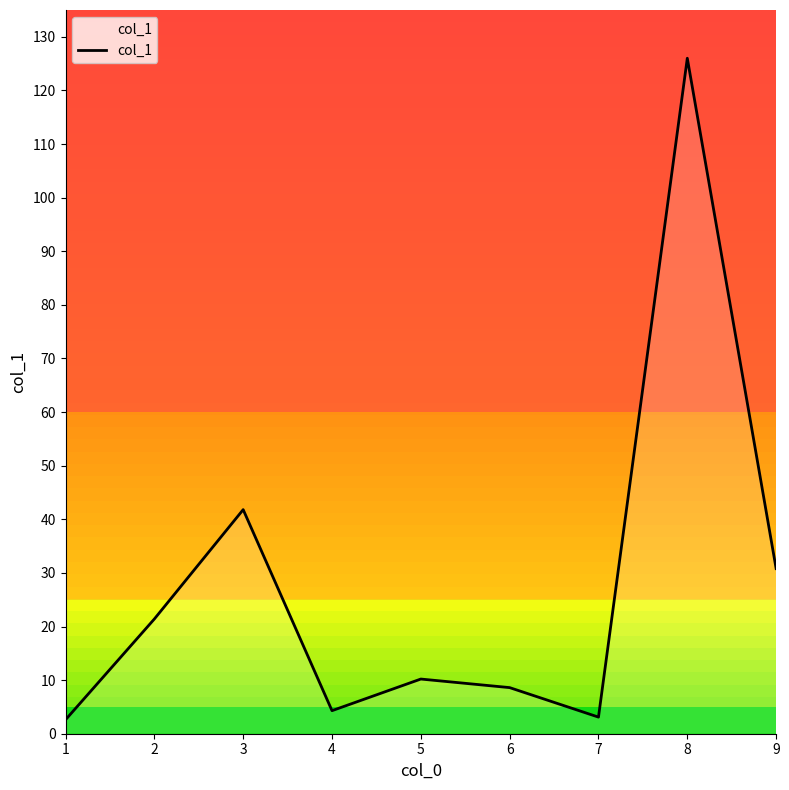

Where is the first local minimum?

4